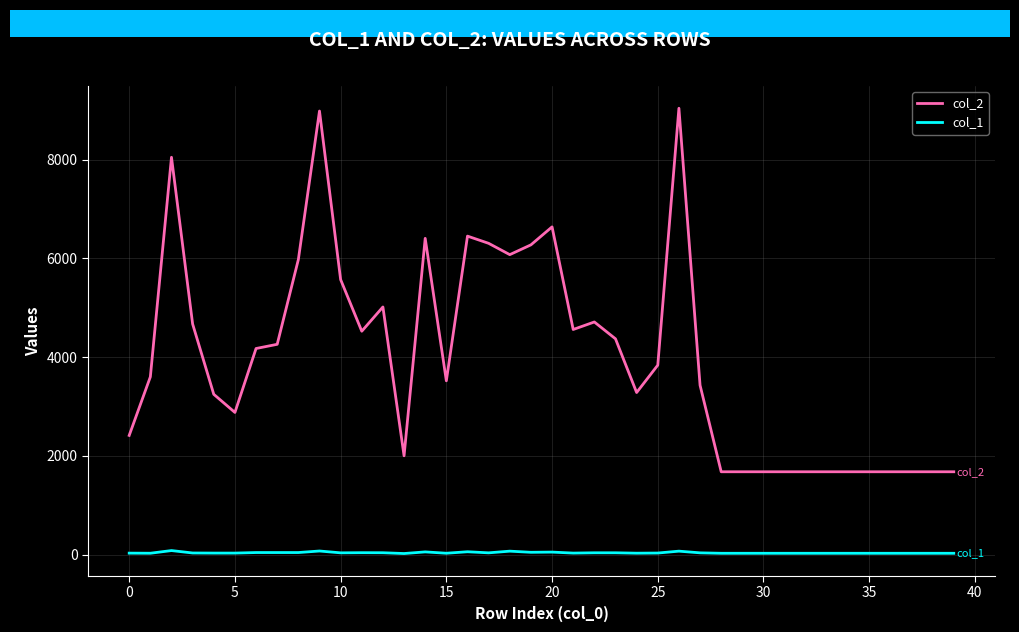

True or false: col_1 and col_2 cross at least once.

False